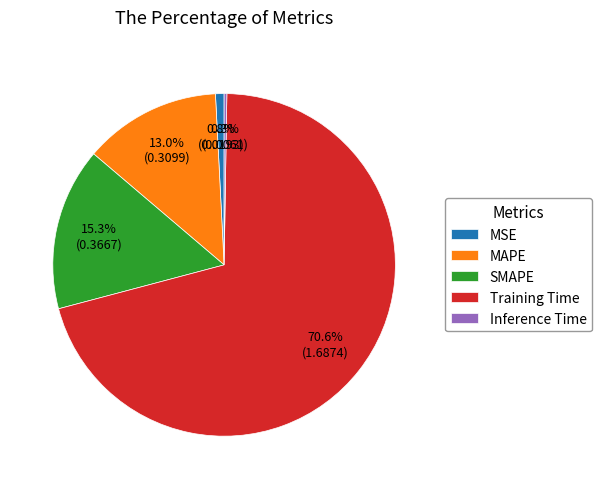

Which has a higher value, MAPE or Training Time?

Training Time